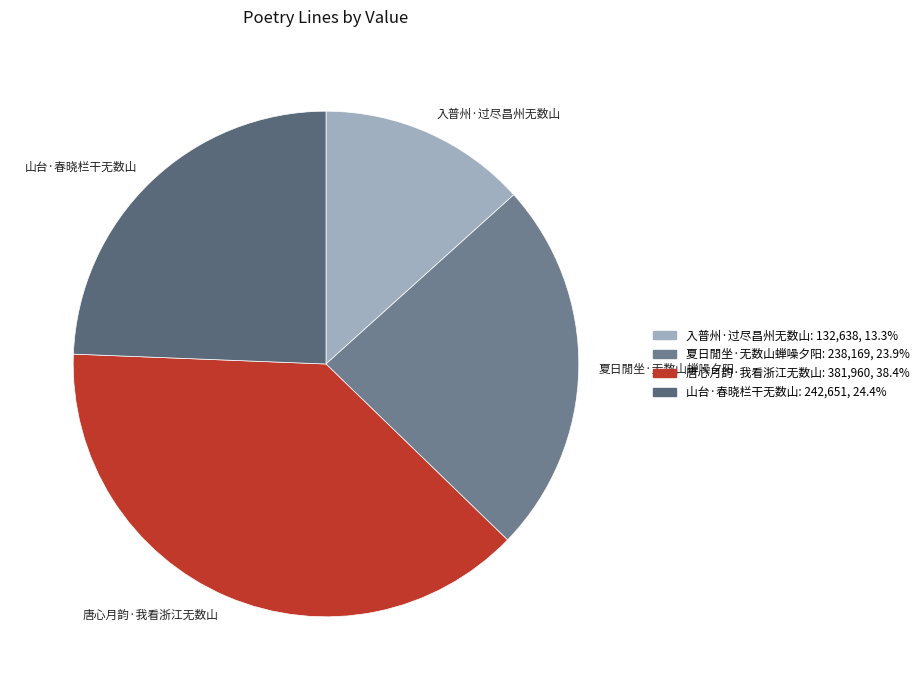

How many segments does this pie chart have?

4